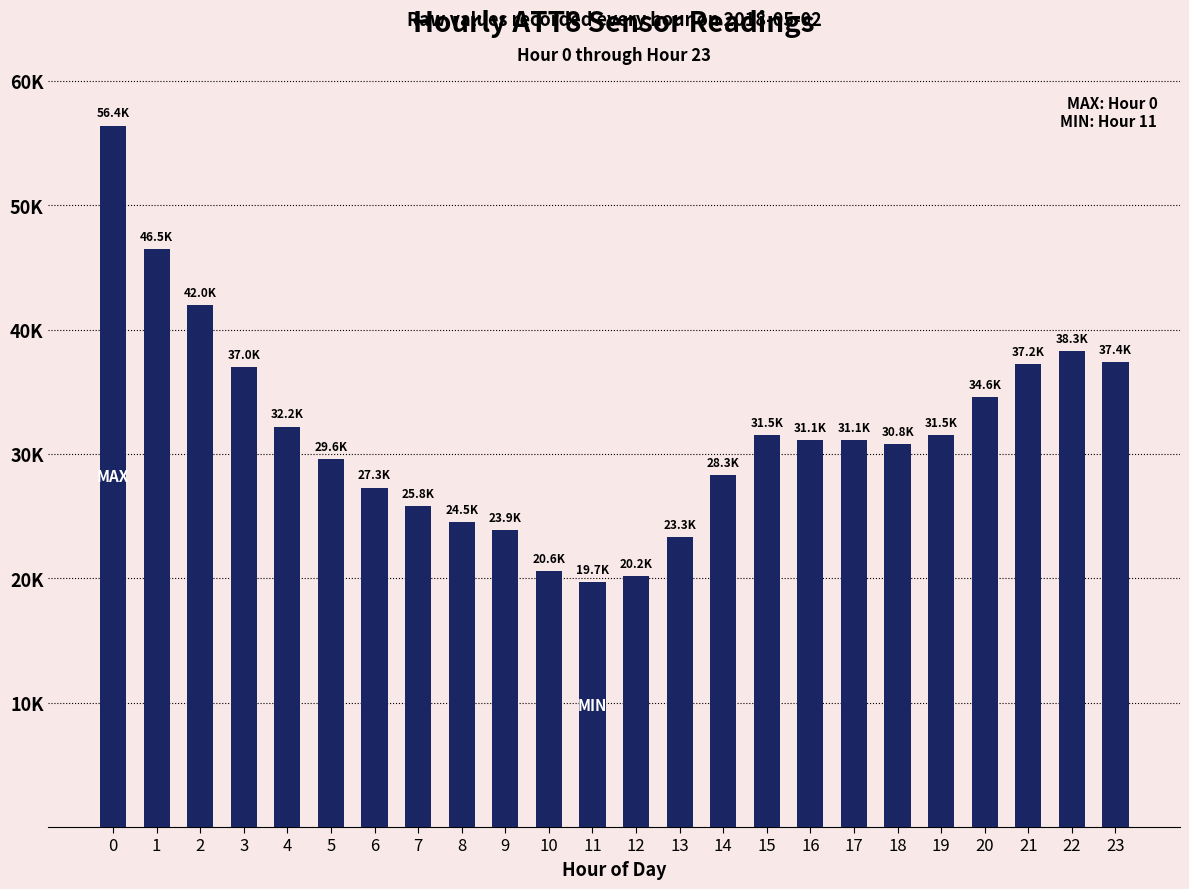

Are the bars horizontal?

No